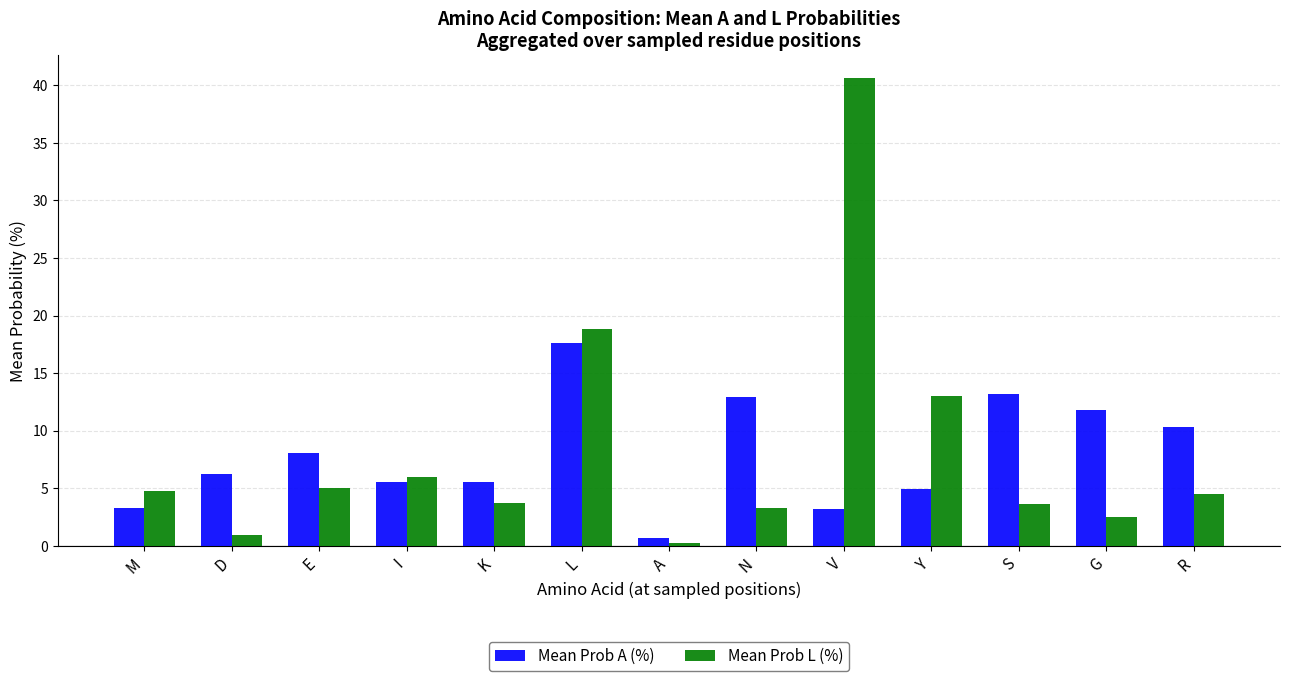

Is the value of Mean Prob L (%) at E greater than the value of Mean Prob A (%) at D?

No